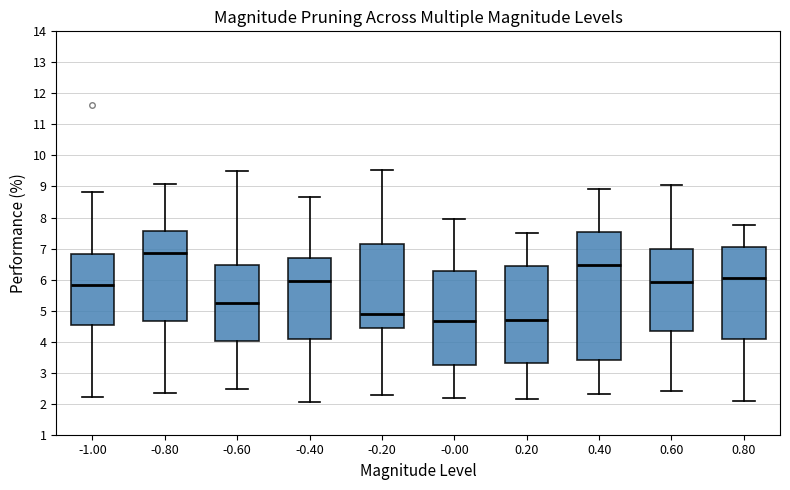

Comparing the boxes themselves (not the whiskers), which one is the tallest?

0.40